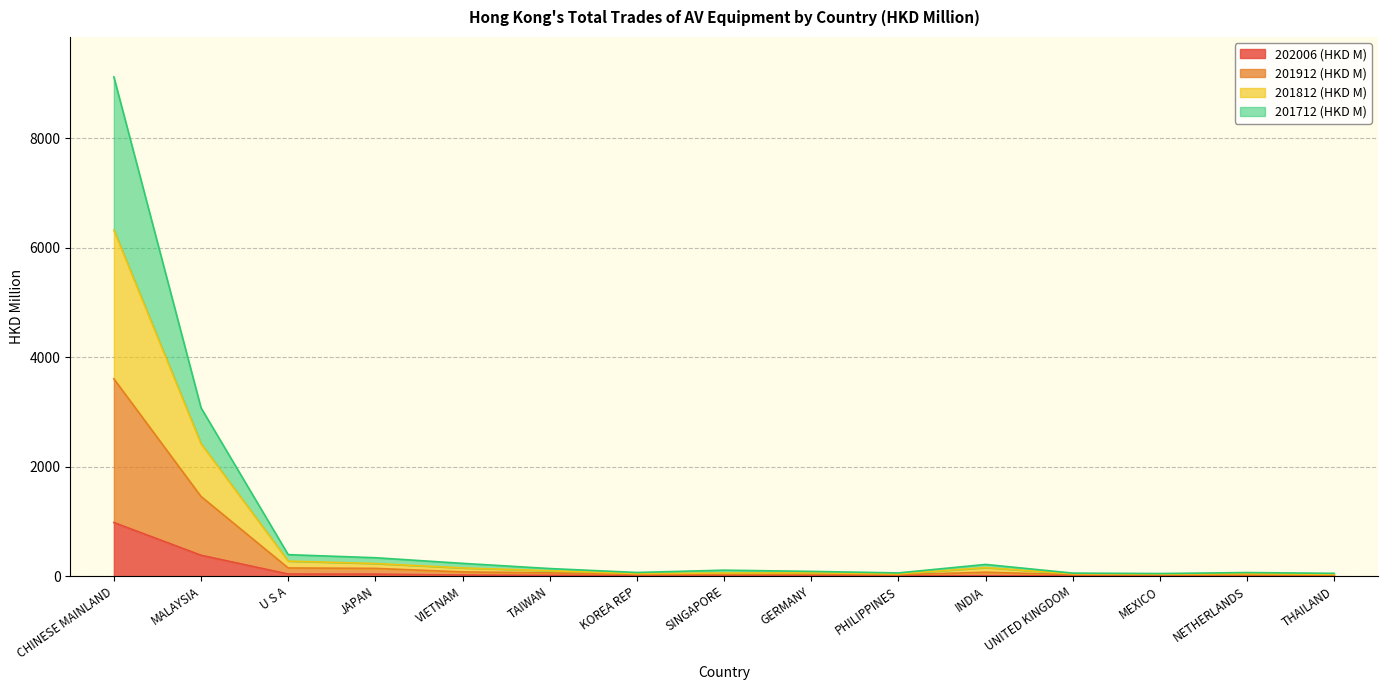

At which category is the sum across all series the highest?

CHINESE MAINLAND